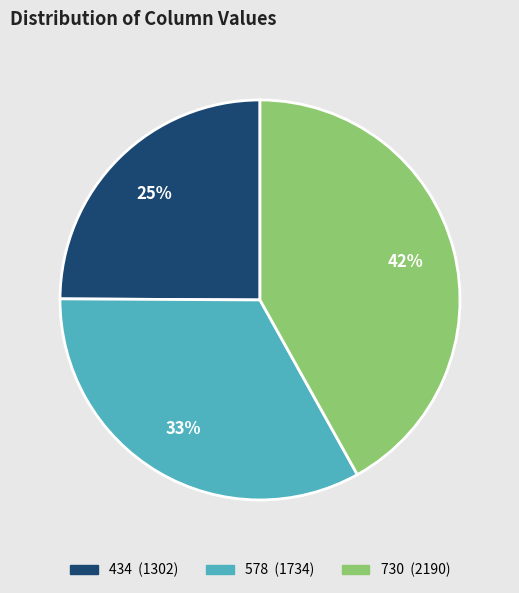

Does any single category account for the majority?

No